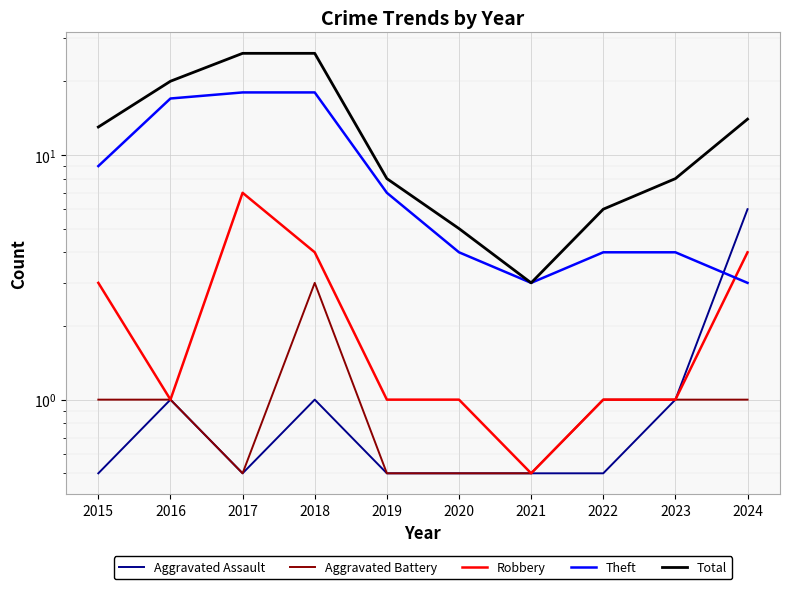

What is the sum of the Theft values at 2023 and 2018?

22.0